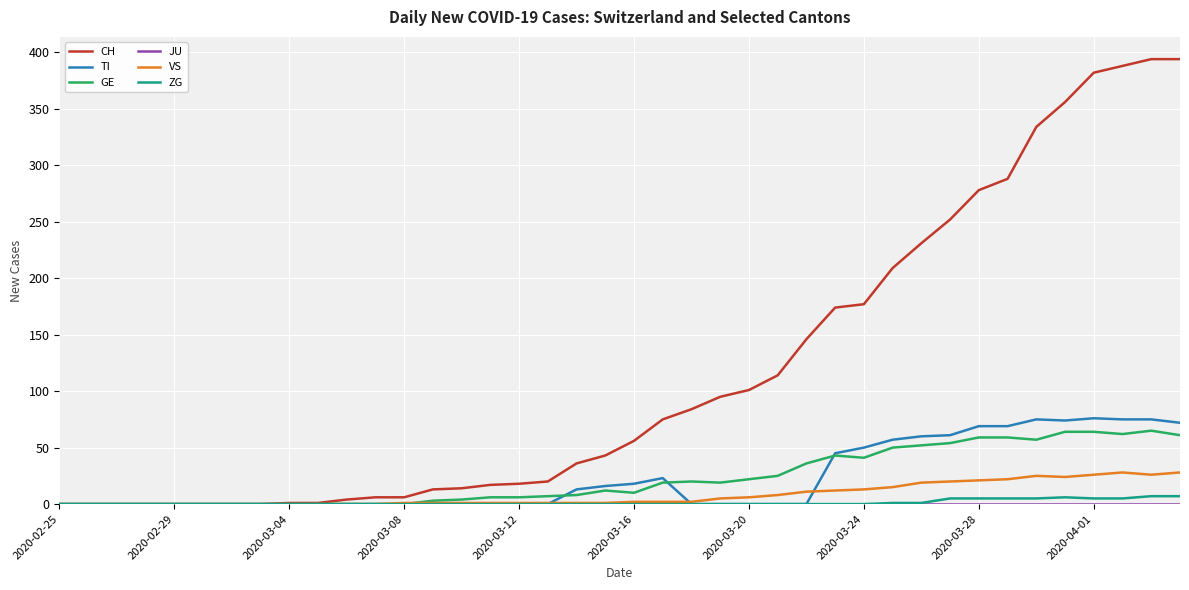

What is the maximum value shown in the chart?

394